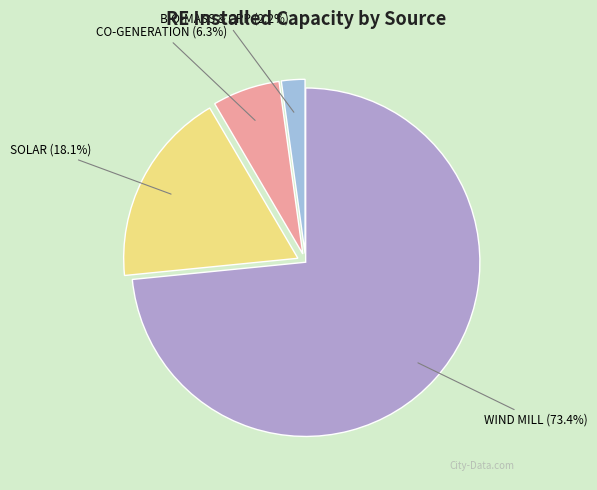

Rank the categories by value from lowest to highest.

BIO-MASS & CPP, CO-GENERATION, SOLAR, WIND MILL